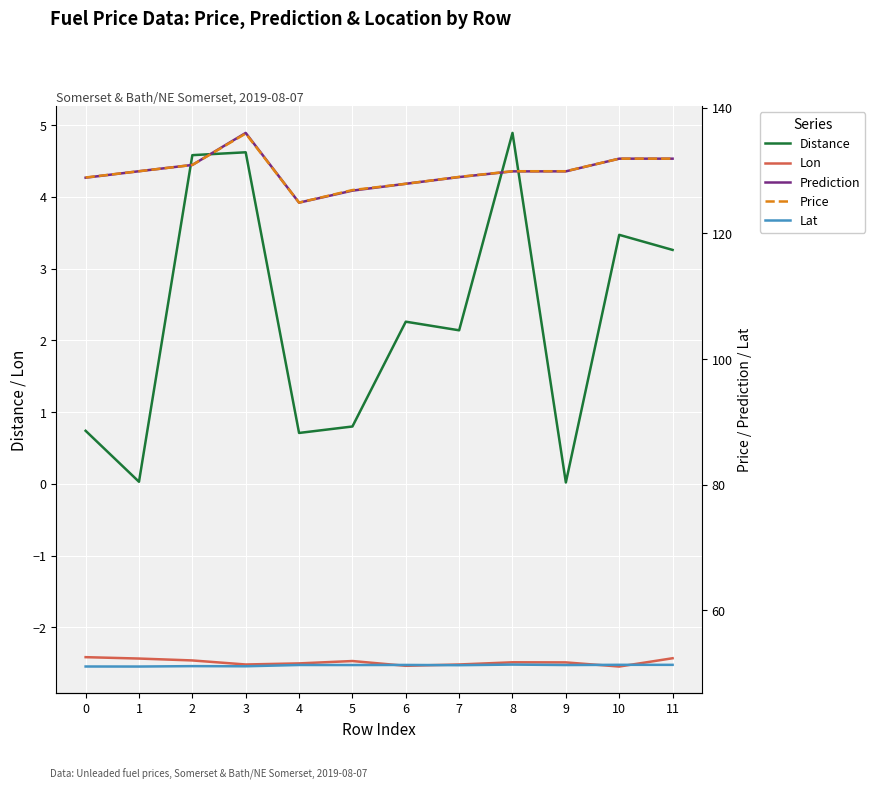

What is the difference between the Distance values at 7 and 4?

1.4